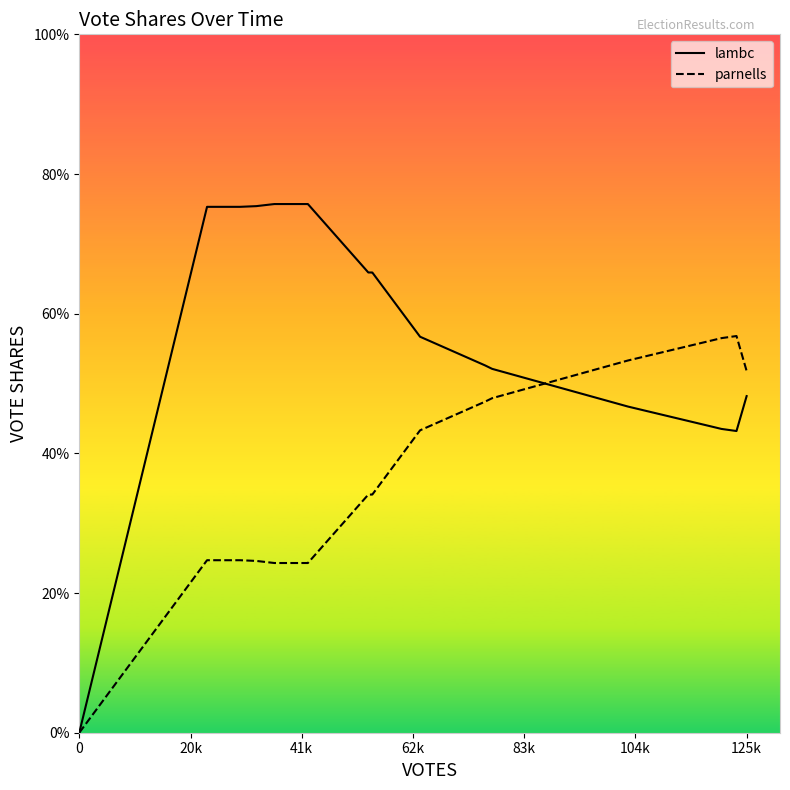

What is the greatest value displayed?

0.8